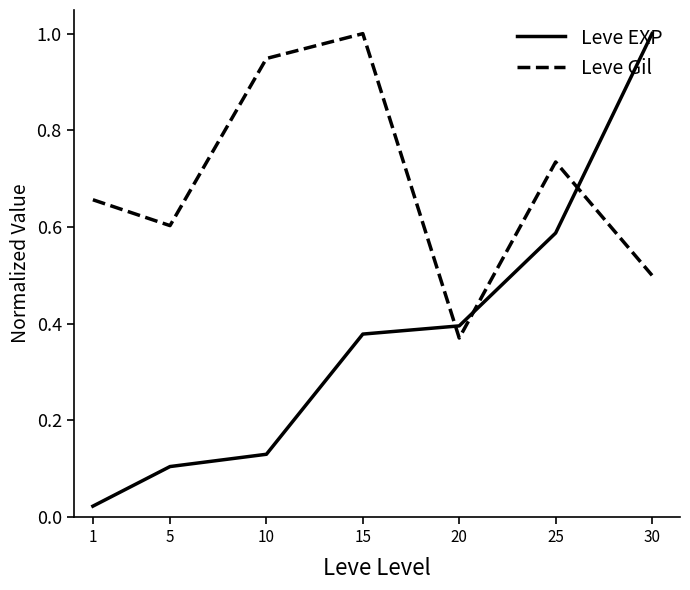

Rank the series by their average value, from highest to lowest.

Leve Gil, Leve EXP